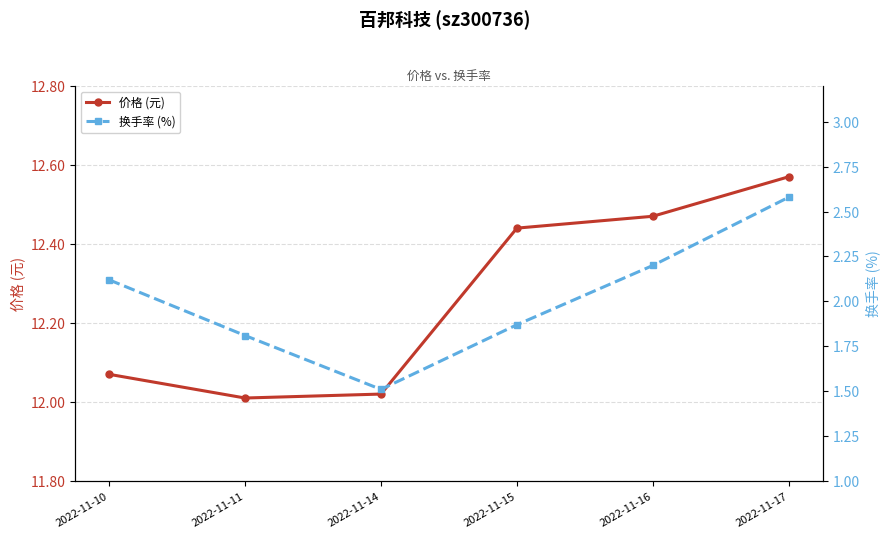

True or false: 价格 (元) and 换手率 (%) intersect in this chart.

False